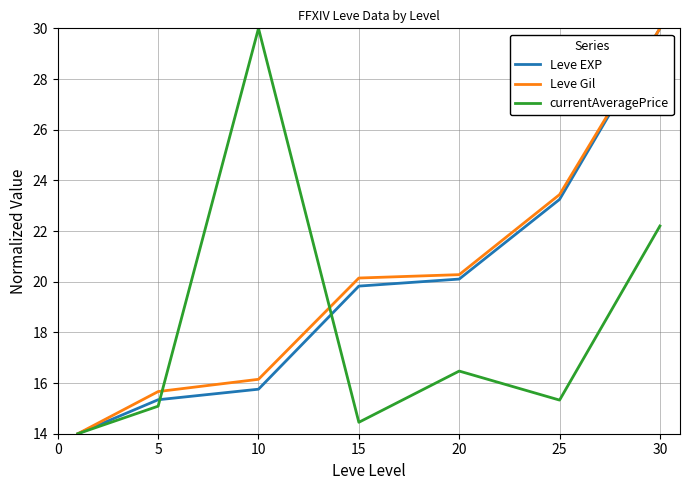

Is this an area chart (filled region under the line)?

No